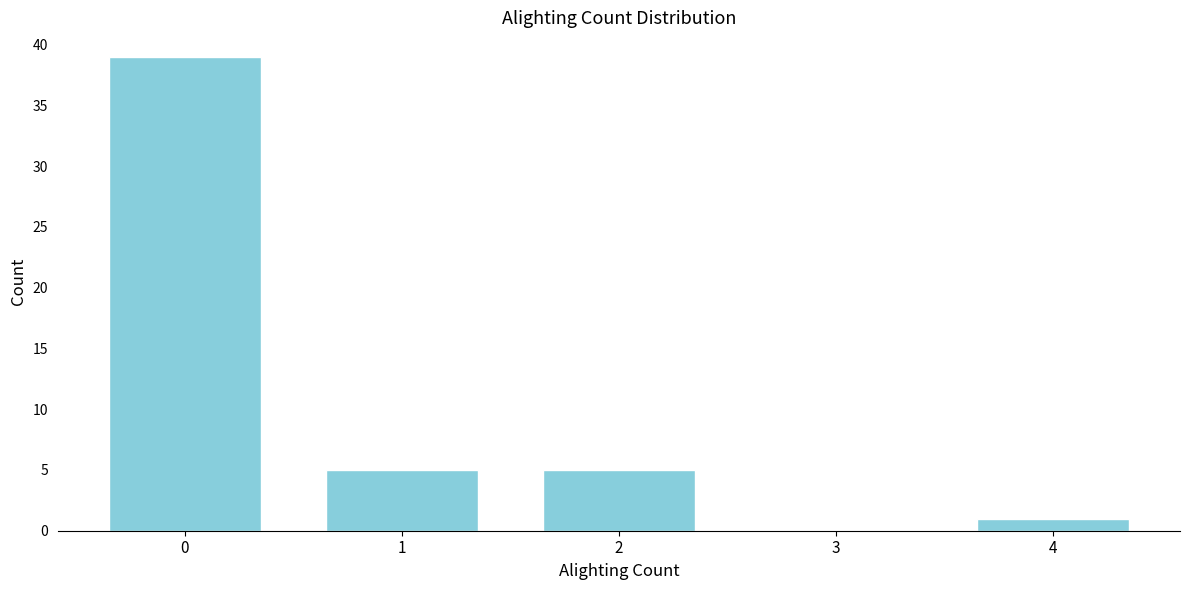

Reading left to right, extract all data points from this chart.

0=39	1=5	2=5	3=0	4=1